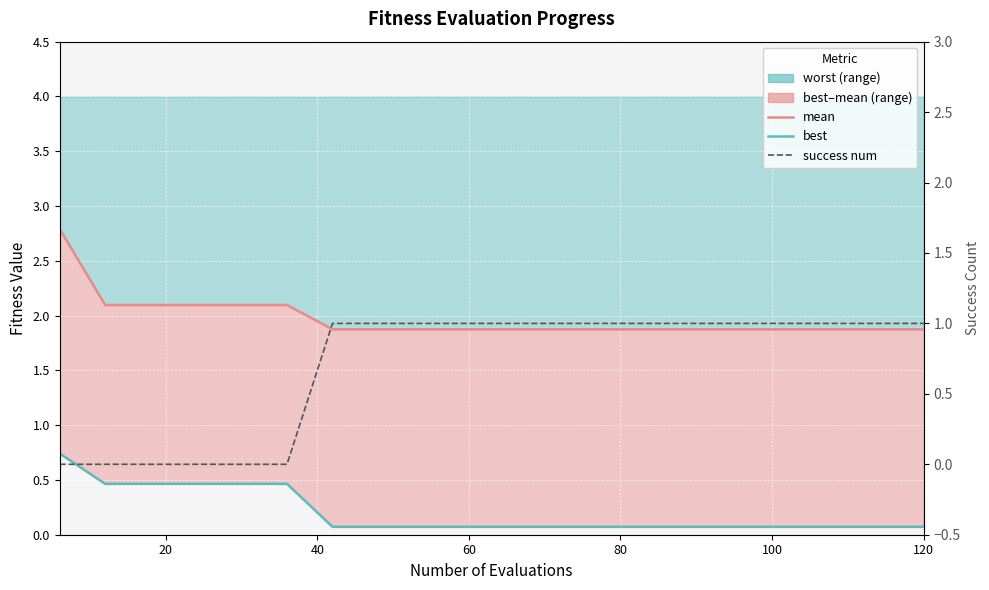

At which label does success num reach its peak?

120